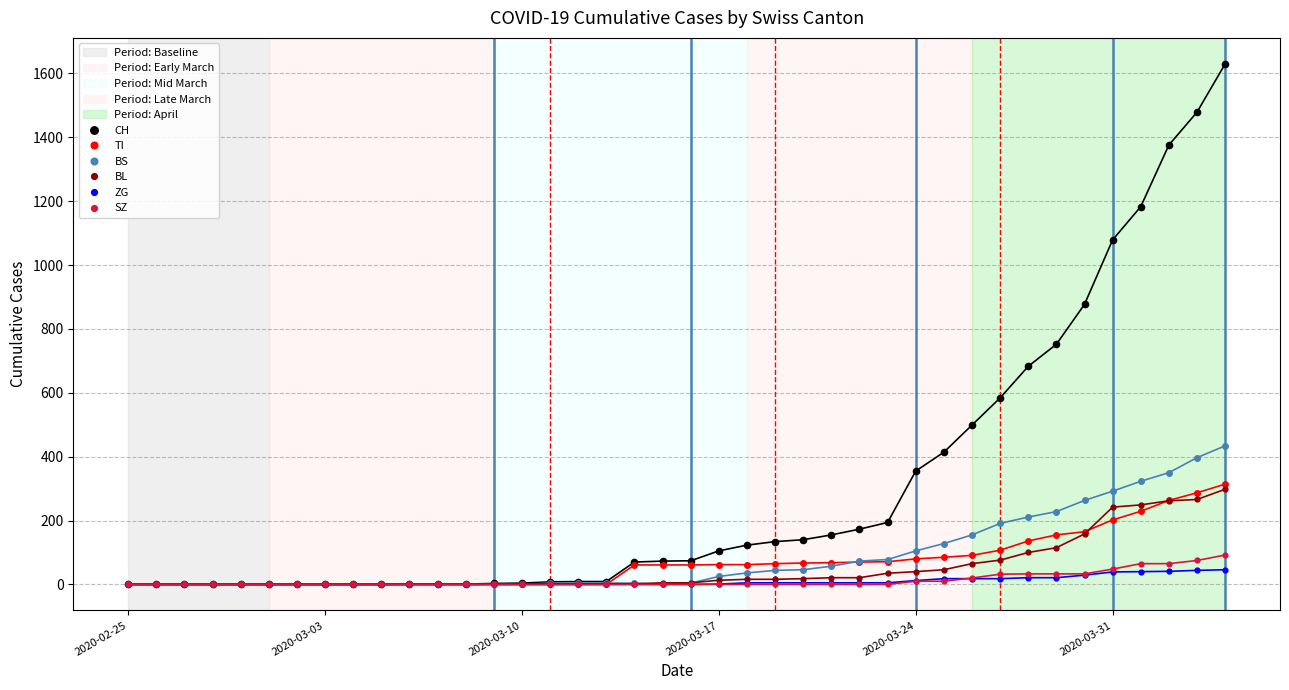

Which series has the largest range (max minus min)?

CH